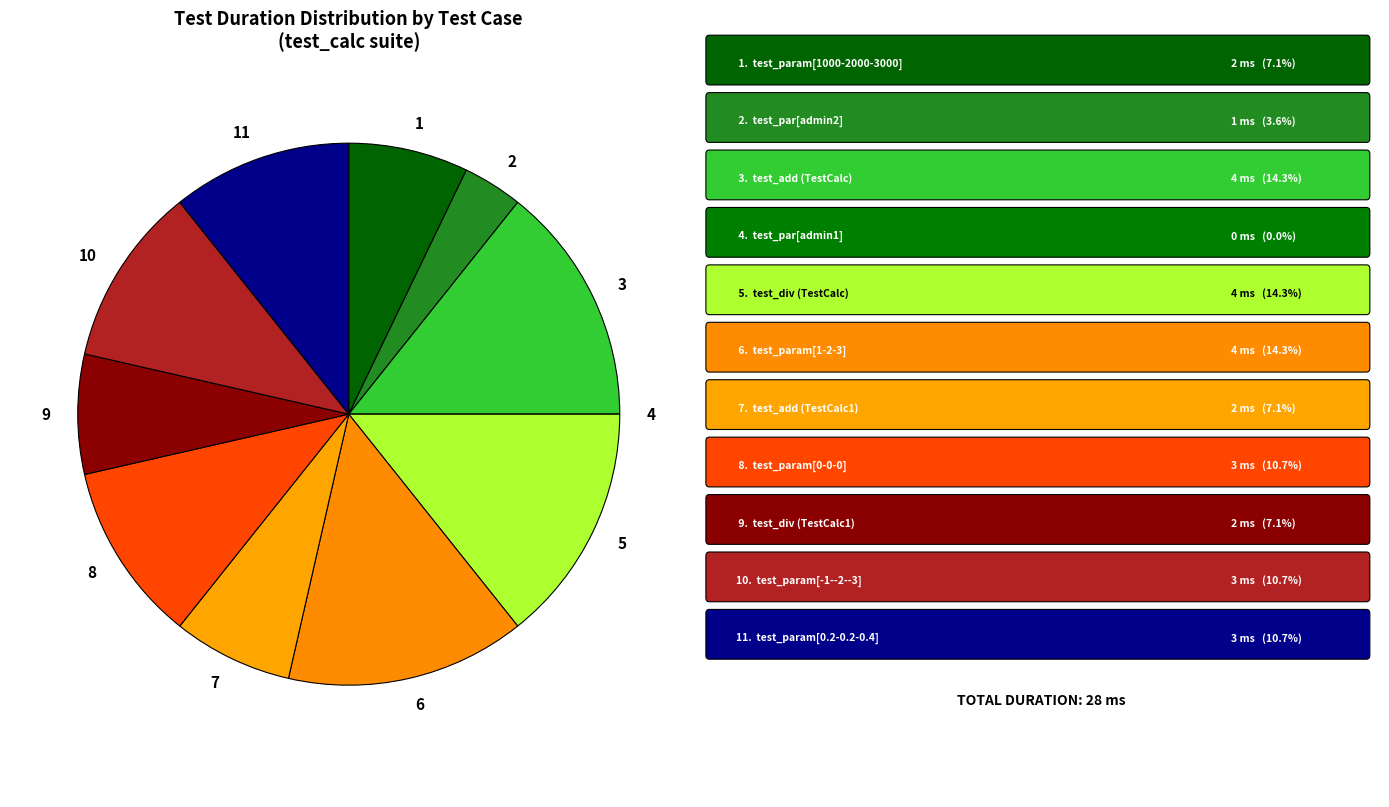

Is it true that 1 is 7% of the pie?

True